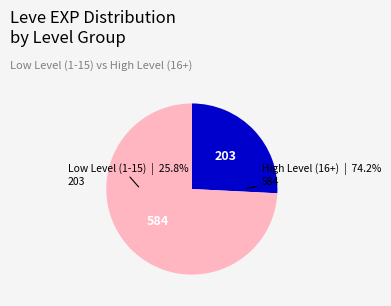

Is it true that Padded Hempen Trousers is 14% of the pie?

False